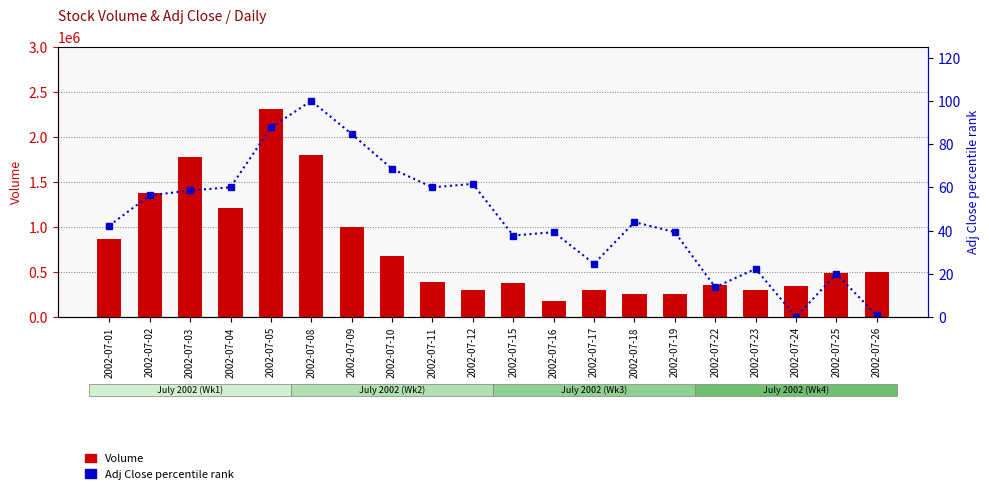

Which category has the lowest value in the Adj Close pct rank series?

2002-07-24